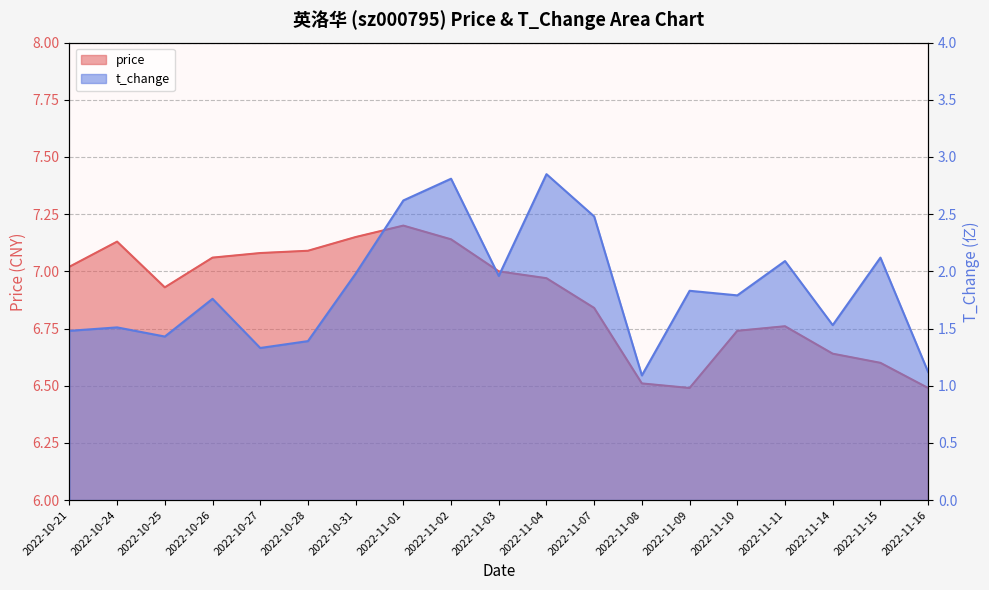

How many series are shown in this chart?

2